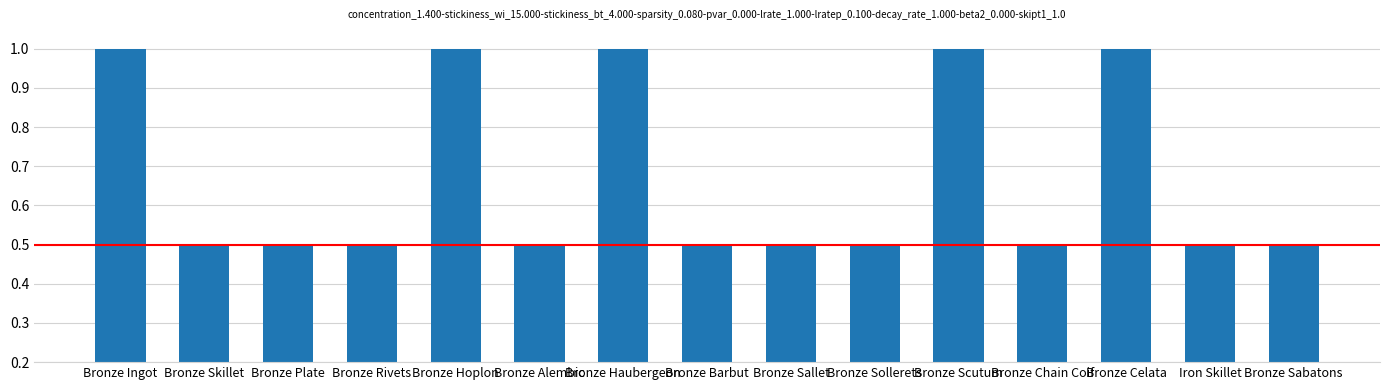

How many values are between 0 and 1?

15